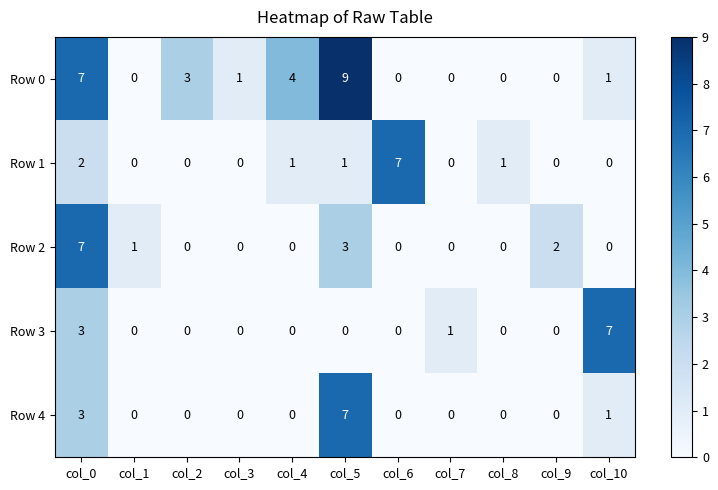

True or false: Row 2 has a value of 2 at col_9.

True